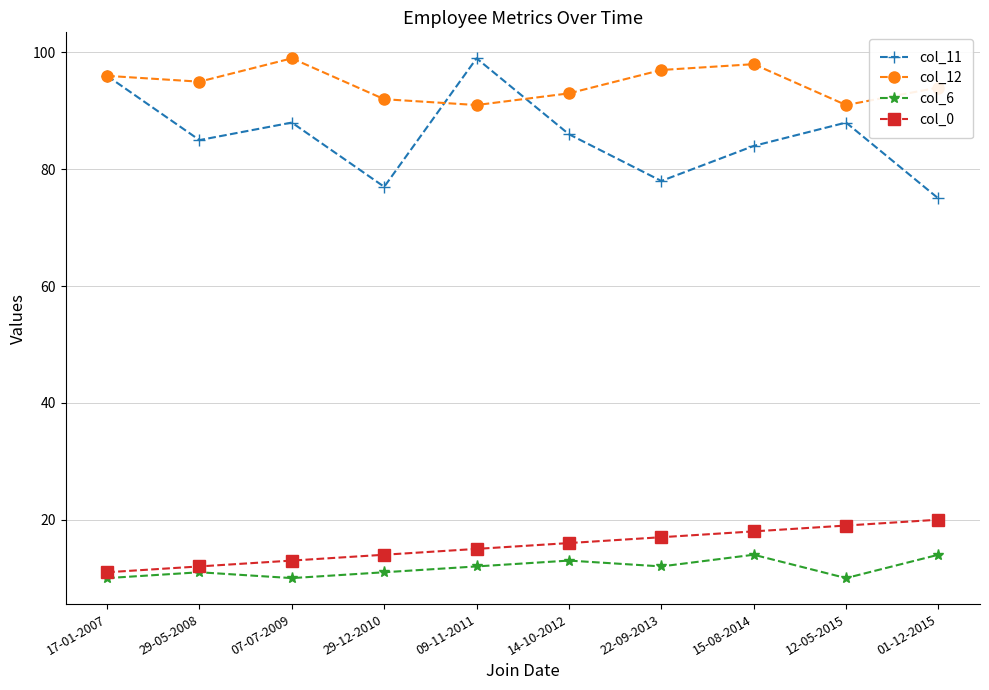

True or false: col_11 and col_6 cross at least once.

False